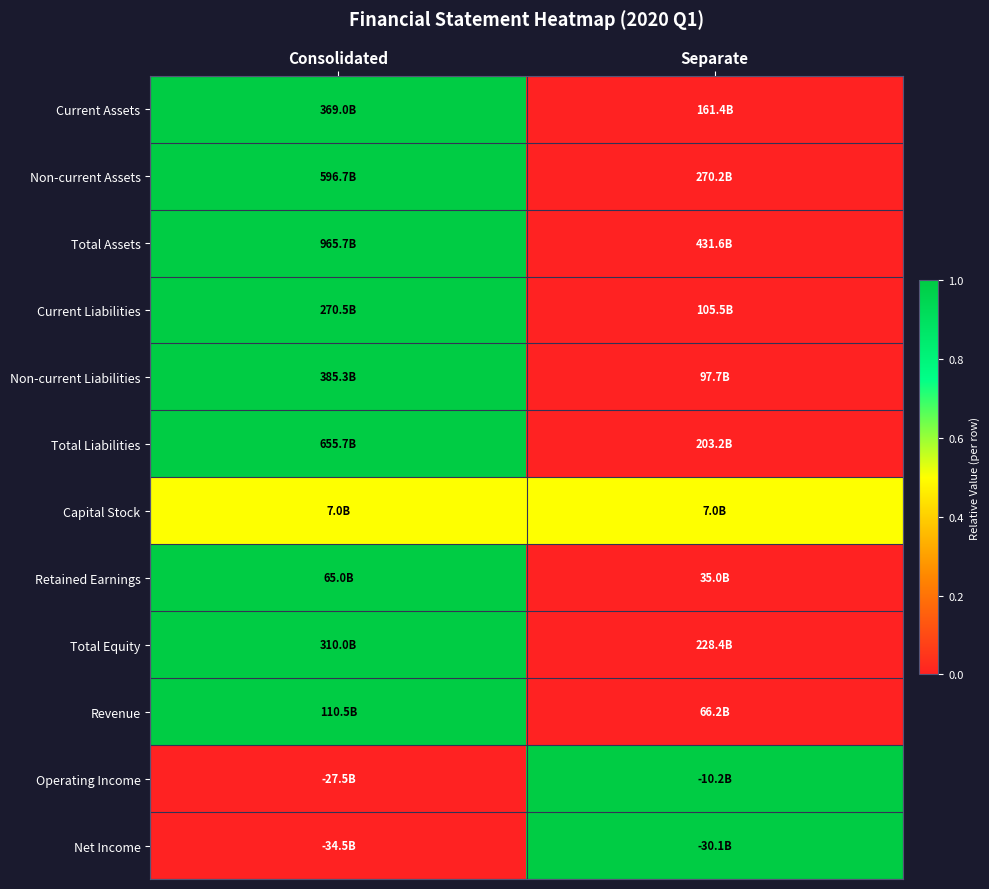

Reading left to right, transcribe all the data shown in this chart.

Current Assets: Consolidated=1.0	Separate=0.0
Non-current Assets: Consolidated=1.0	Separate=0.0
Total Assets: Consolidated=1.0	Separate=0.0
Current Liabilities: Consolidated=1.0	Separate=0.0
Non-current Liabilities: Consolidated=1.0	Separate=0.0
Total Liabilities: Consolidated=1.0	Separate=0.0
Capital Stock: Consolidated=0.5	Separate=0.5
Retained Earnings: Consolidated=1.0	Separate=0.0
Total Equity: Consolidated=1.0	Separate=0.0
Revenue: Consolidated=1.0	Separate=0.0
Operating Income: Consolidated=0.0	Separate=1.0
Net Income: Consolidated=0.0	Separate=1.0